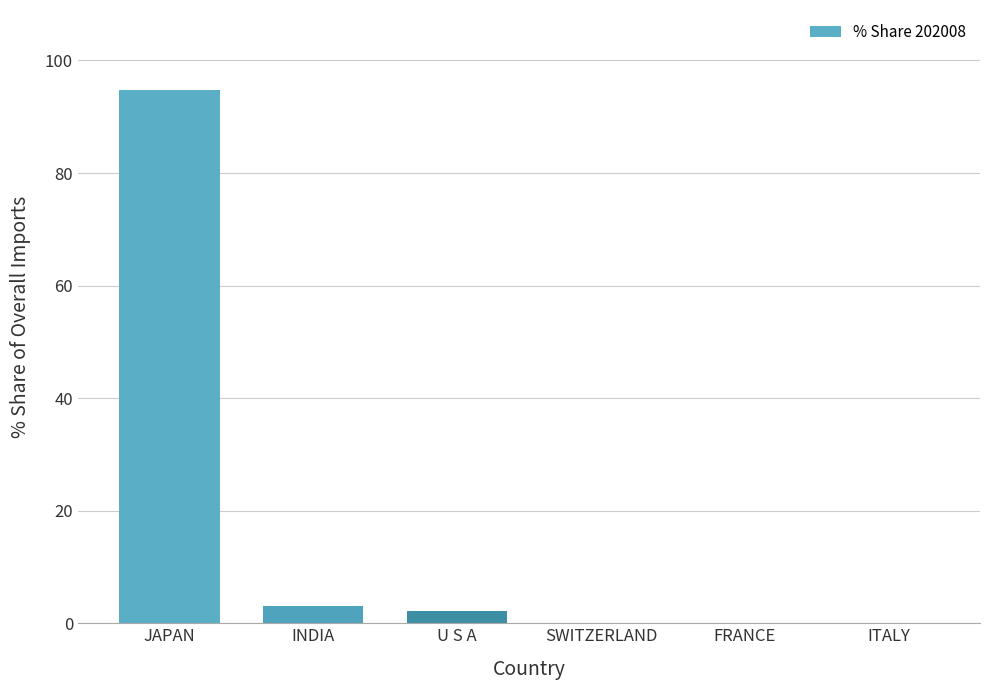

True or false: the data shows 94.8 at JAPAN.

True